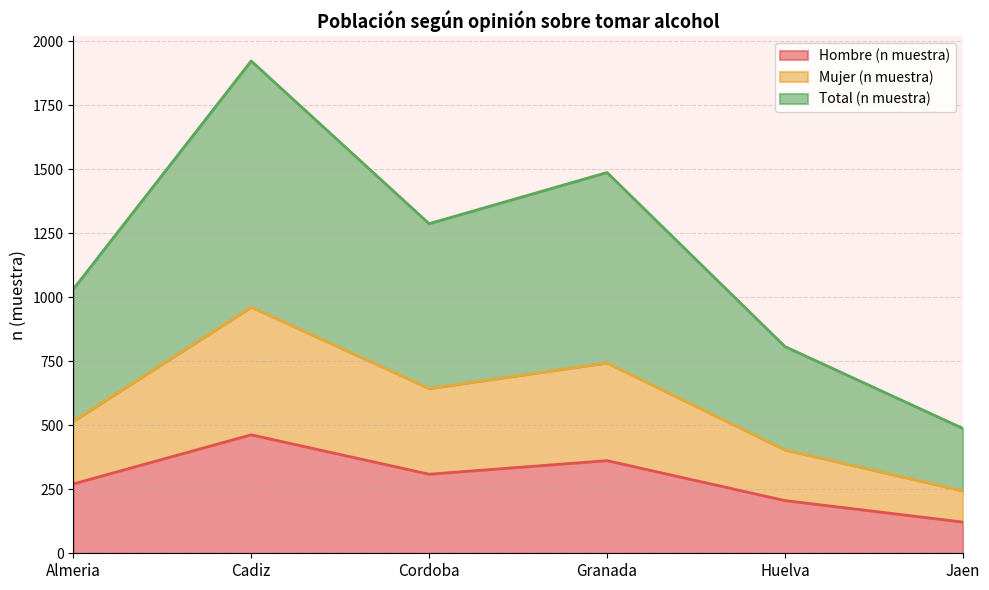

True or false: Mujer (n muestra) and Hombre (n muestra) cross at least once.

False